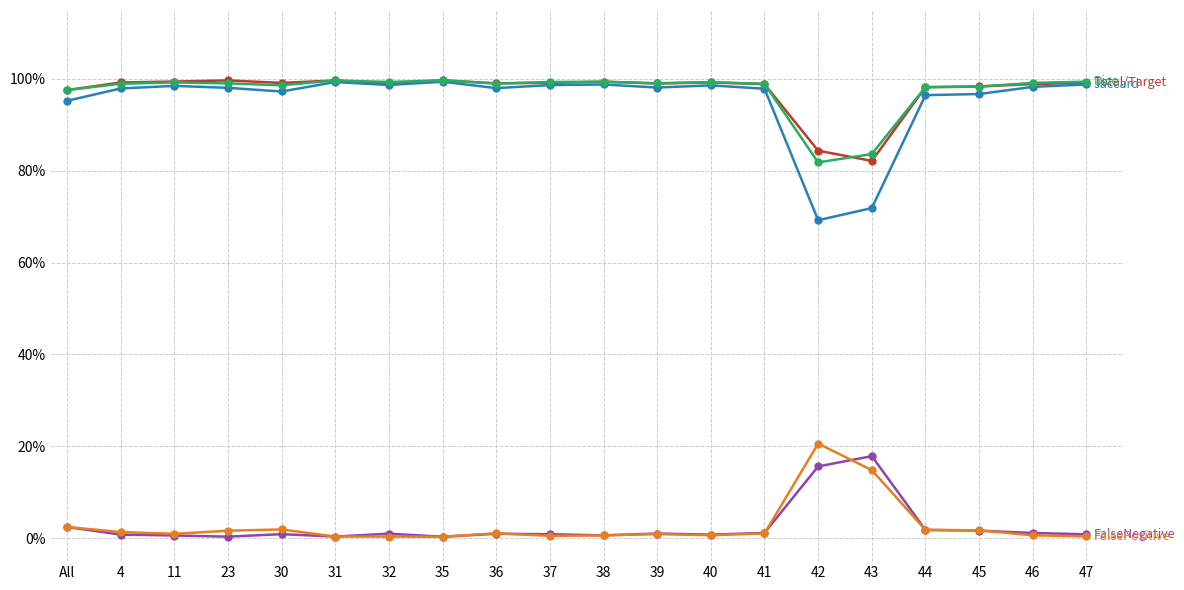

Which label corresponds to the largest value in the chart?

35